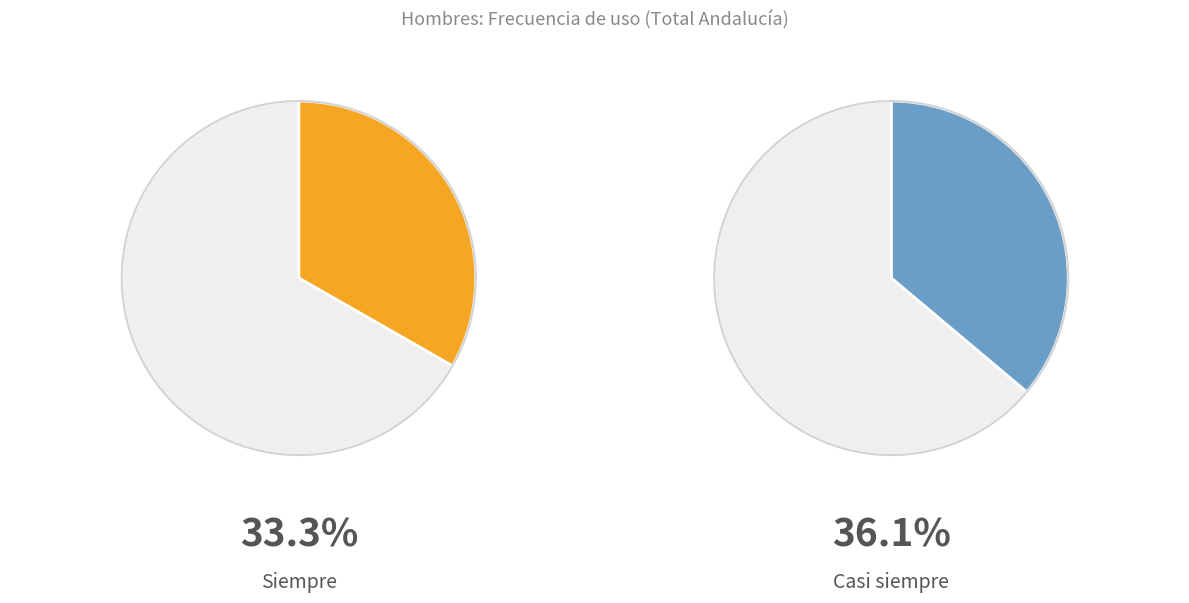

True or false: Siempre accounts for 39% of the total.

False